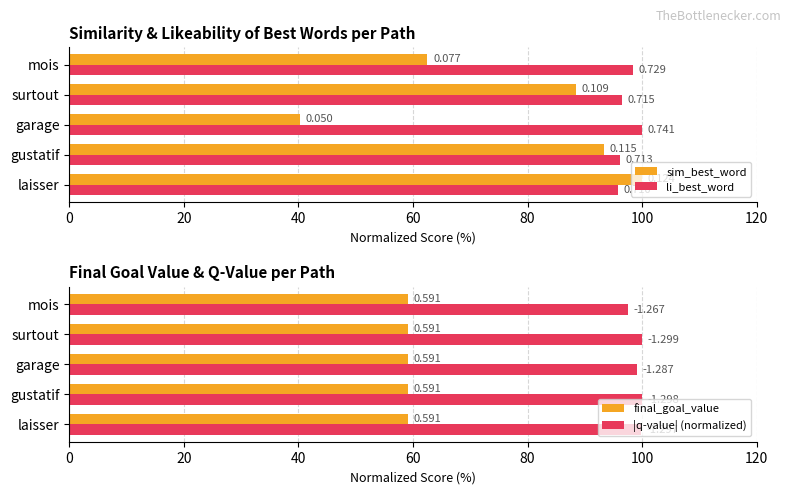

How many bars are there in total?

20